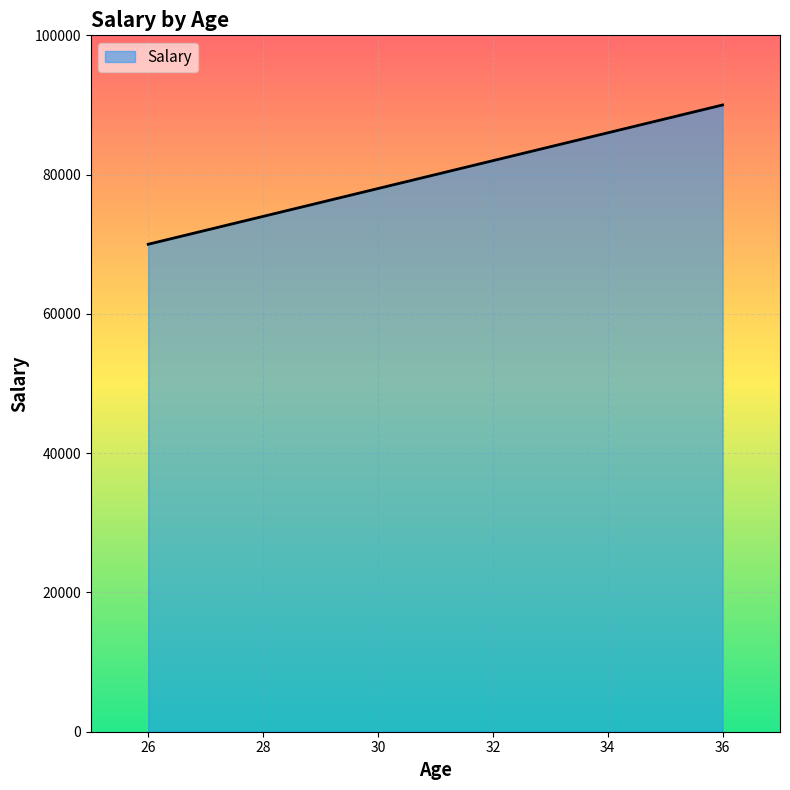

What is the smallest value displayed?

70000